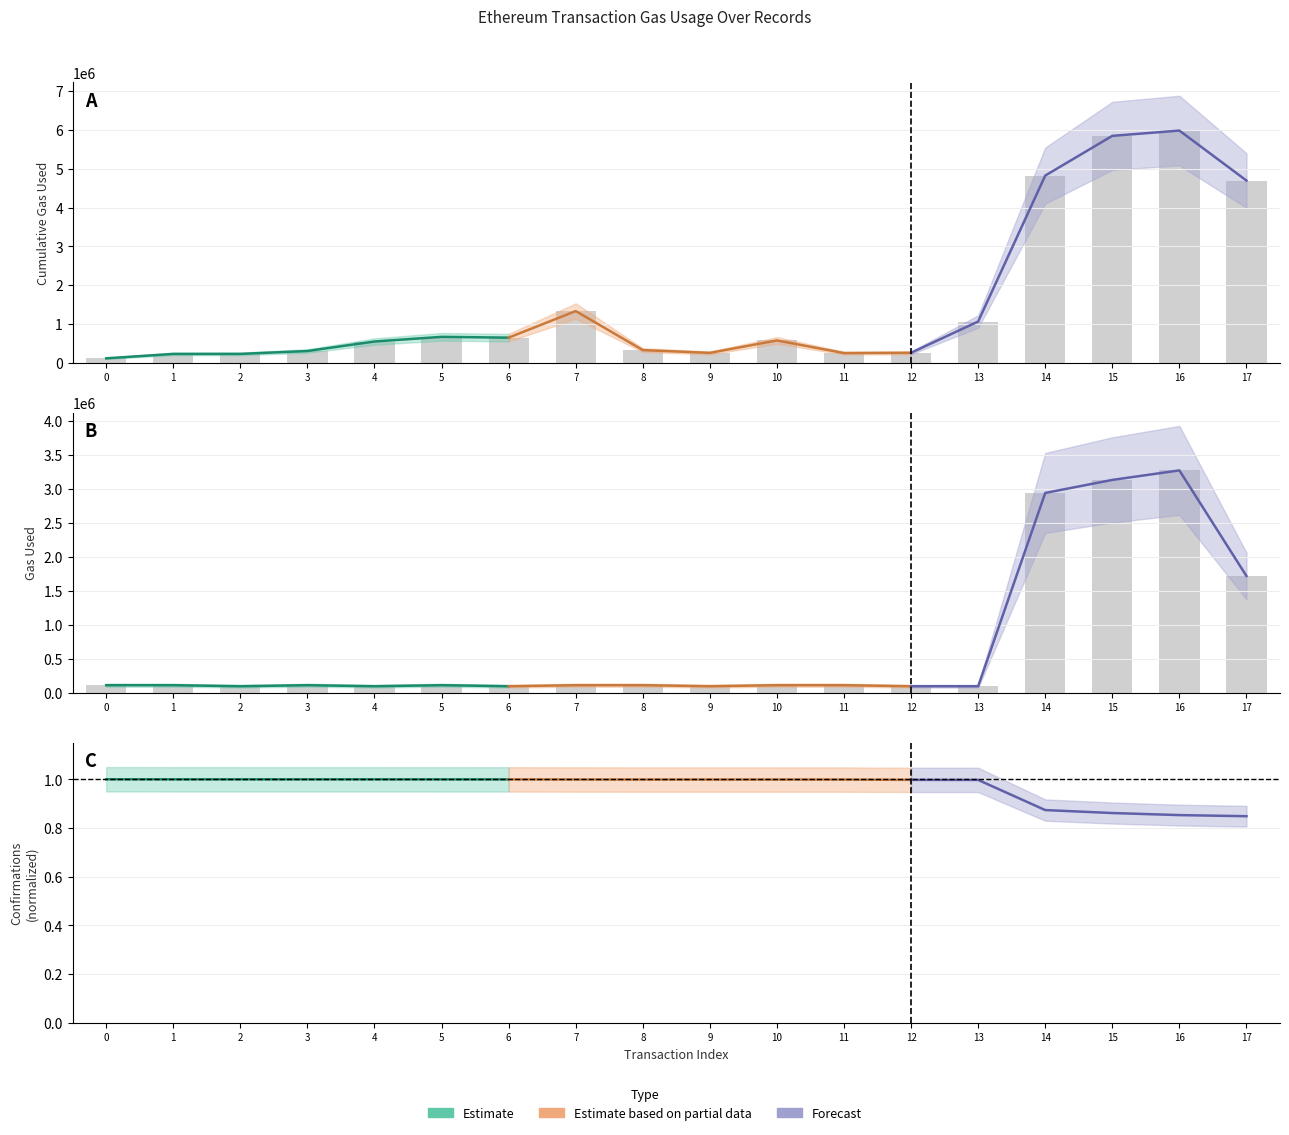

What is the sum of all gasUsed values?

12541479